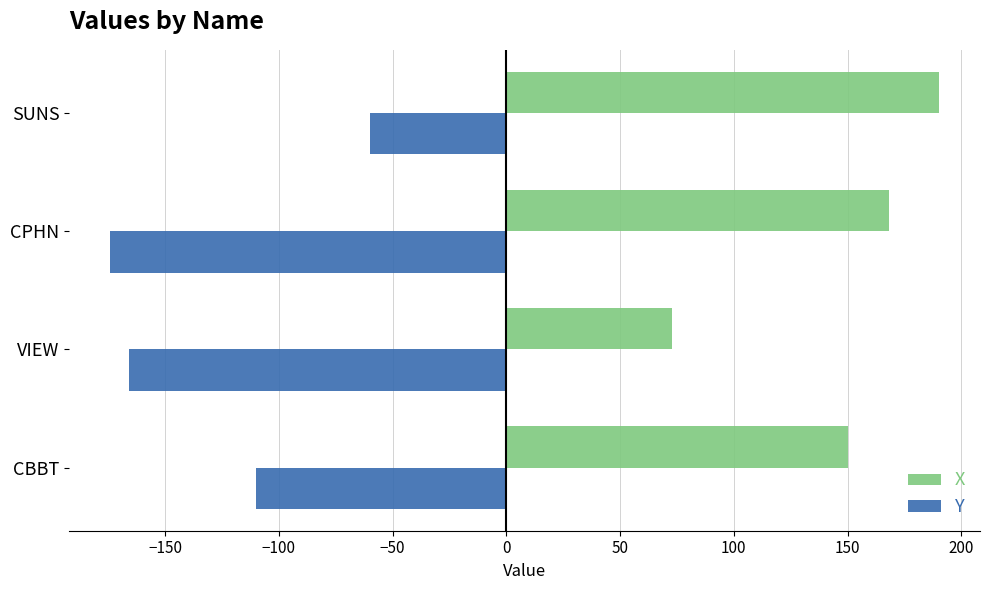

What is the maximum value shown in the chart?

190